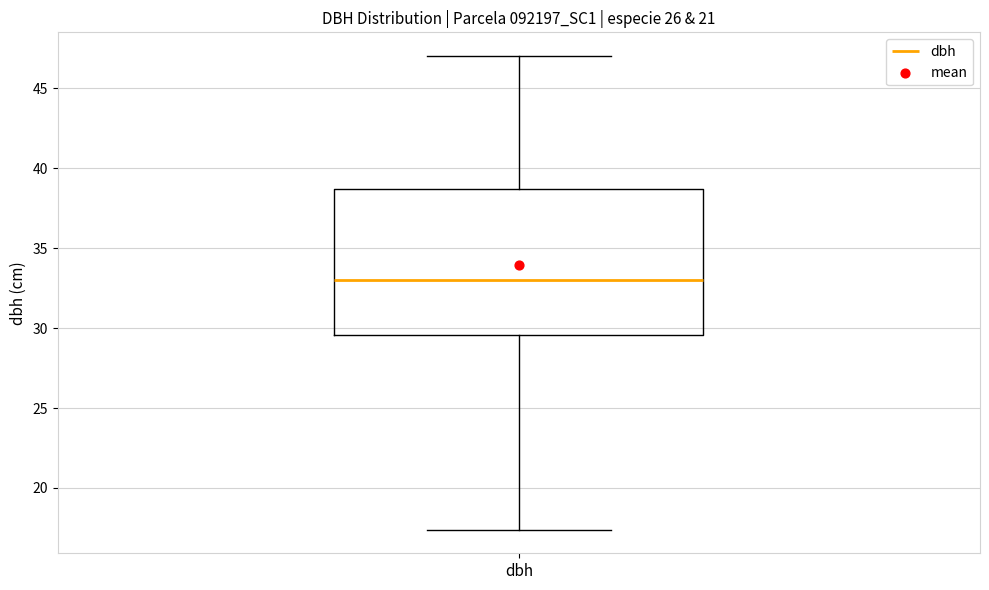

Where is the lower edge of the box for dbh on the y-axis? The values are not printed on the chart, so give them approximately, as read against the axis.

29.5